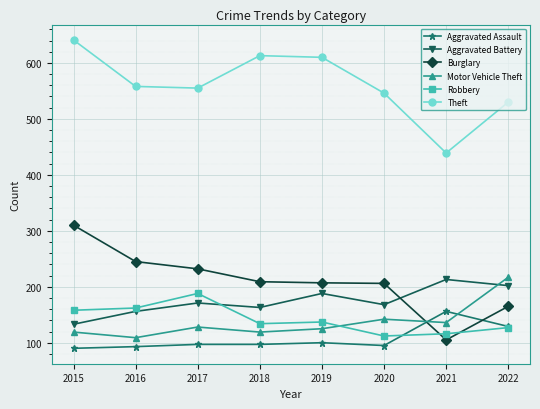

What is the difference between the highest and lowest values at 2016?

465